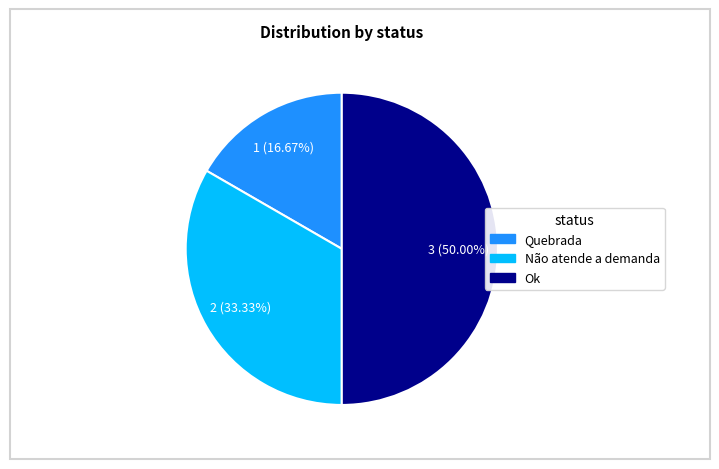

Is the sum of Quebrada and Ok greater than half?

Yes